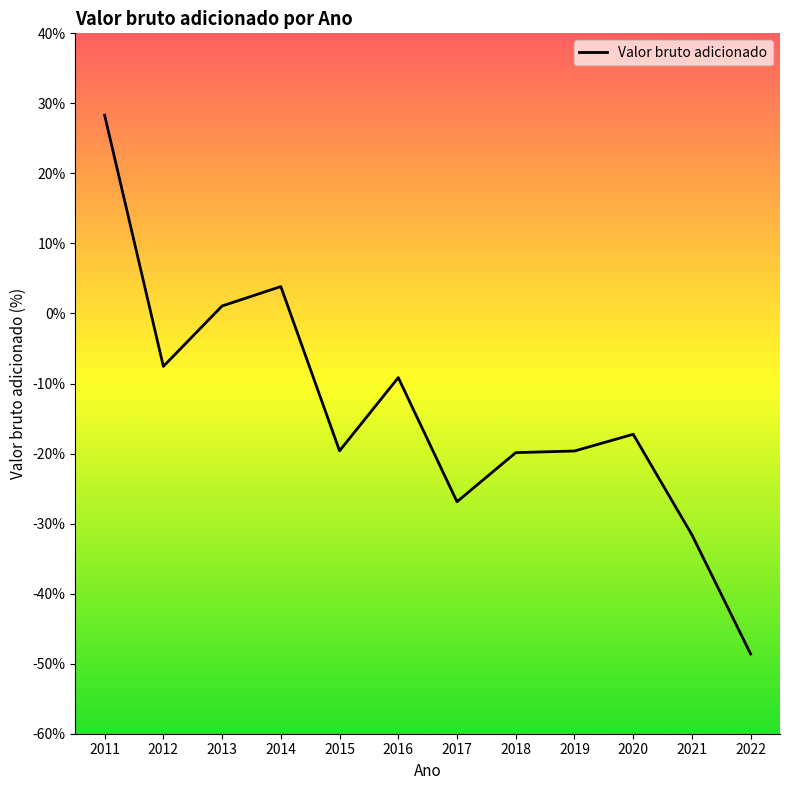

What is the difference between the values at 2011 and 2015?

47.9